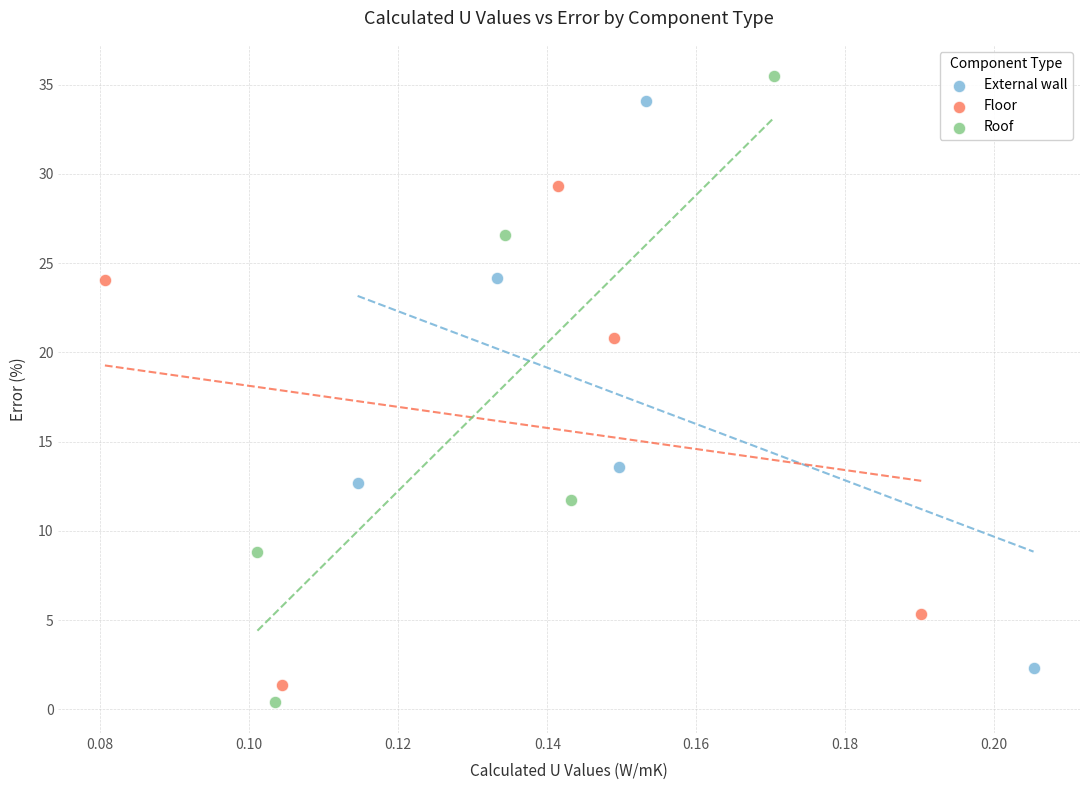

Which series has the largest Y range (max minus min)?

Roof